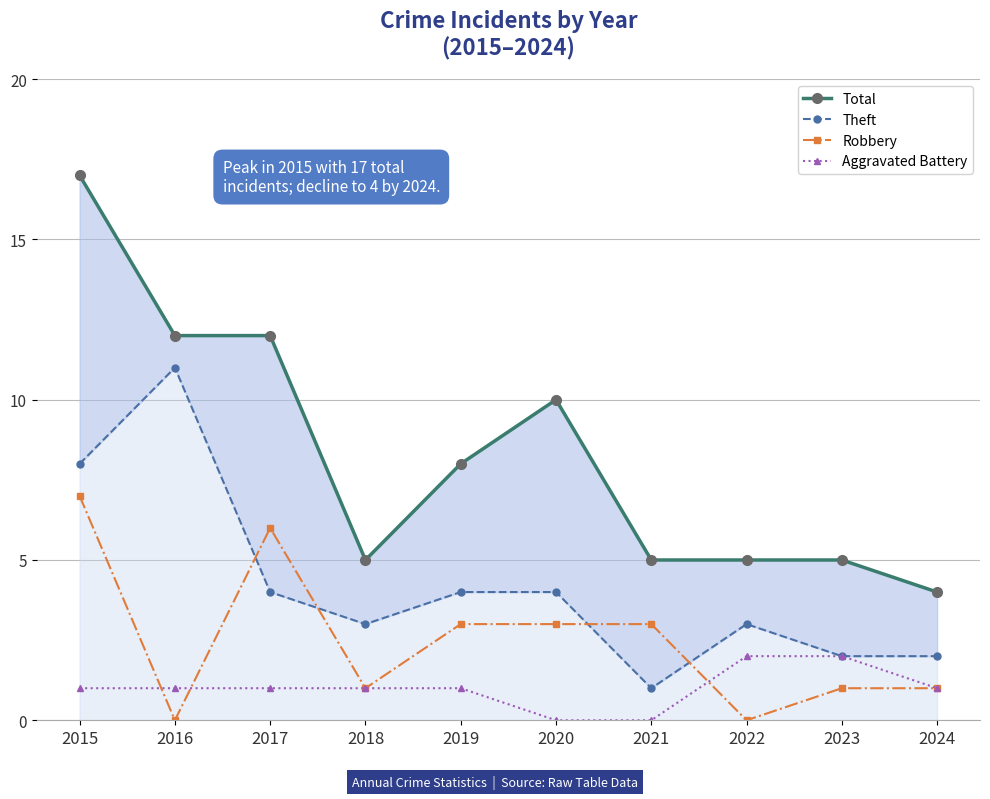

Read the Theft value at 2024.

2